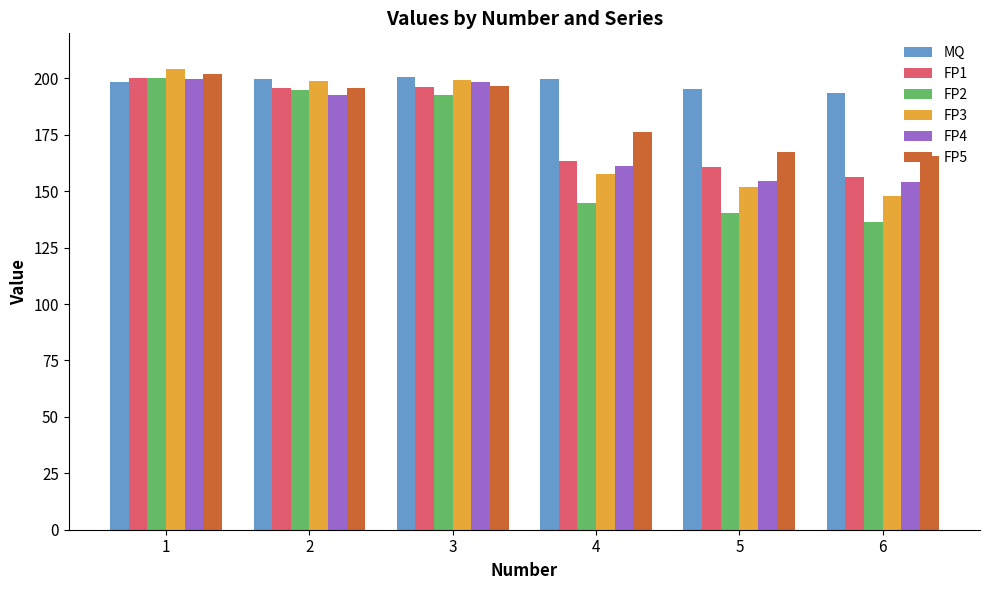

How many categories are shown in the chart?

6